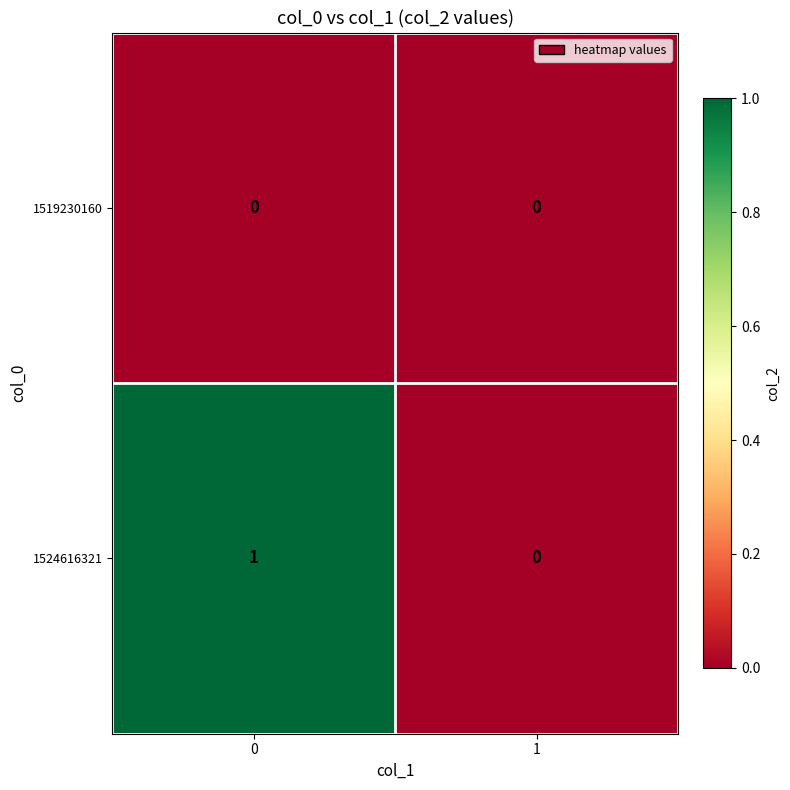

List the series in order of their overall mean, lowest first.

1519230160, 1524616321